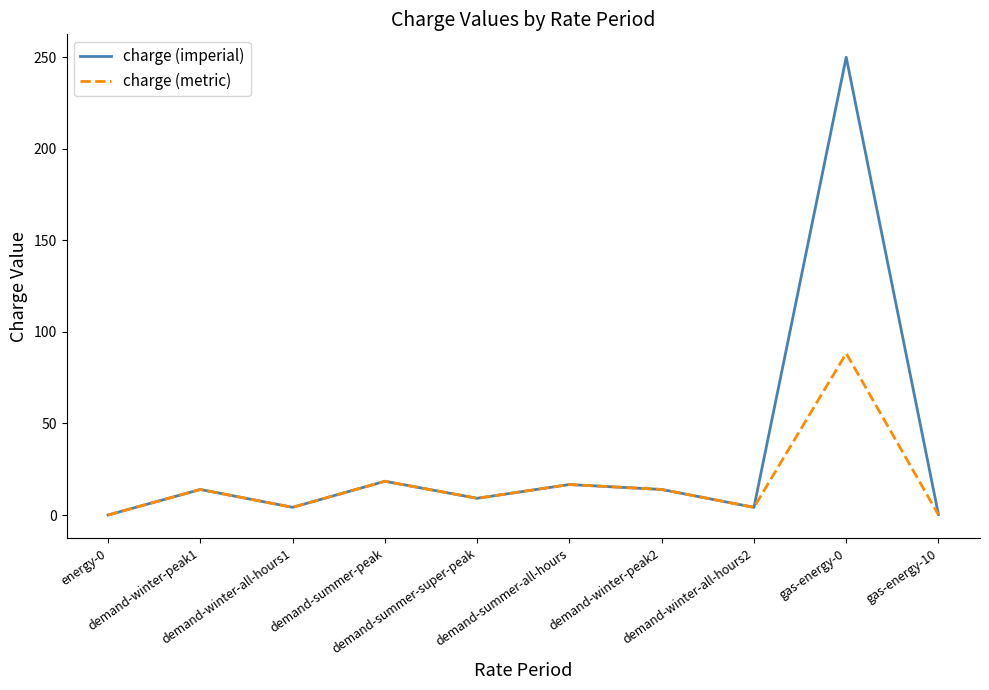

What are all the series names shown in the legend?

charge (imperial), charge (metric)